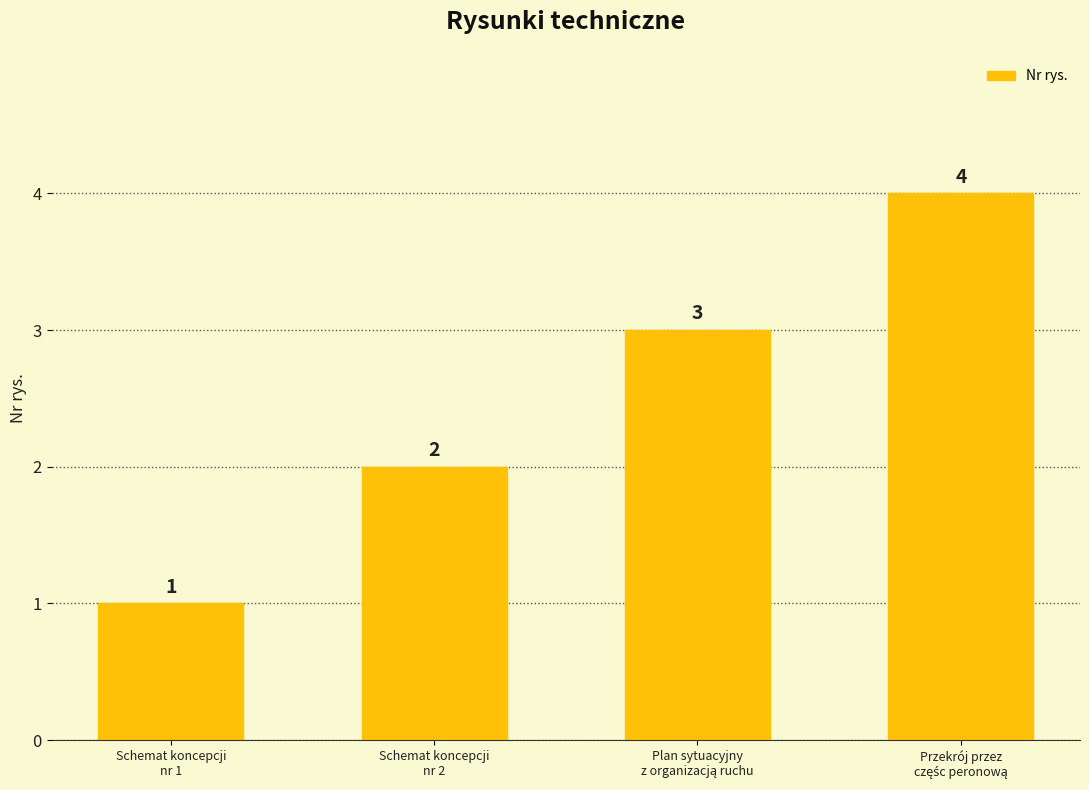

Count the values in the range 2 to 4.

3